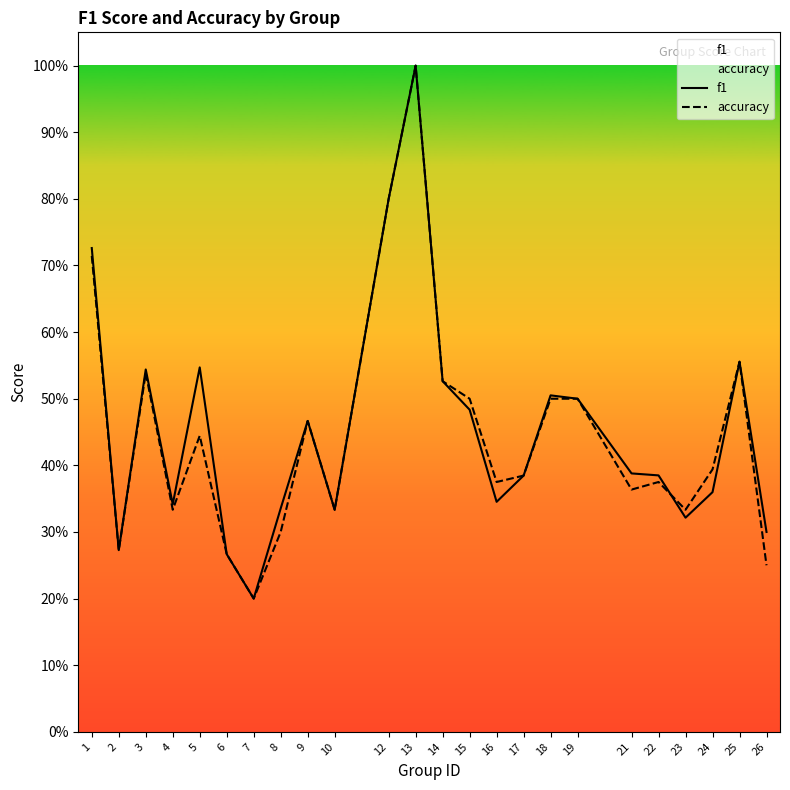

Reading left to right, extract all data points from this chart.

f1: 1=0.7	2=0.3	3=0.5	4=0.3	5=0.5	6=0.3	7=0.2	8=0.3	9=0.5	10=0.3	12=0.8	13=1.0	14=0.5	15=0.5	16=0.3	17=0.4	18=0.5	19=0.5	21=0.4	22=0.4	23=0.3	24=0.4	25=0.6	26=0.3
accuracy: 1=0.7	2=0.3	3=0.5	4=0.3	5=0.4	6=0.3	7=0.2	8=0.3	9=0.5	10=0.3	12=0.8	13=1.0	14=0.5	15=0.5	16=0.4	17=0.4	18=0.5	19=0.5	21=0.4	22=0.4	23=0.3	24=0.4	25=0.6	26=0.2